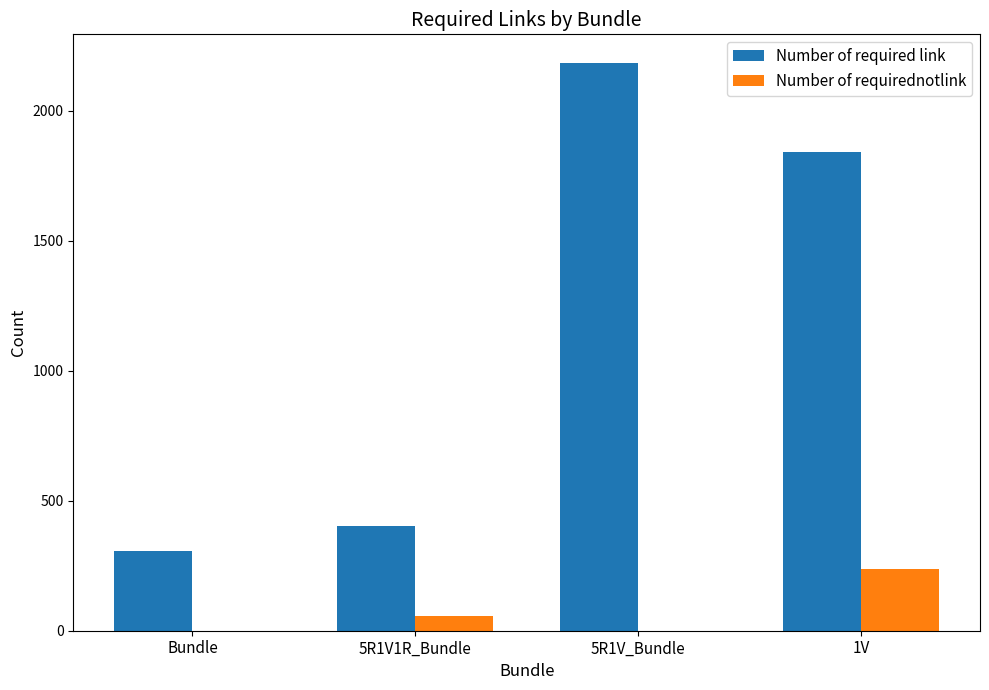

Which series has the largest range (max minus min)?

Number of required link